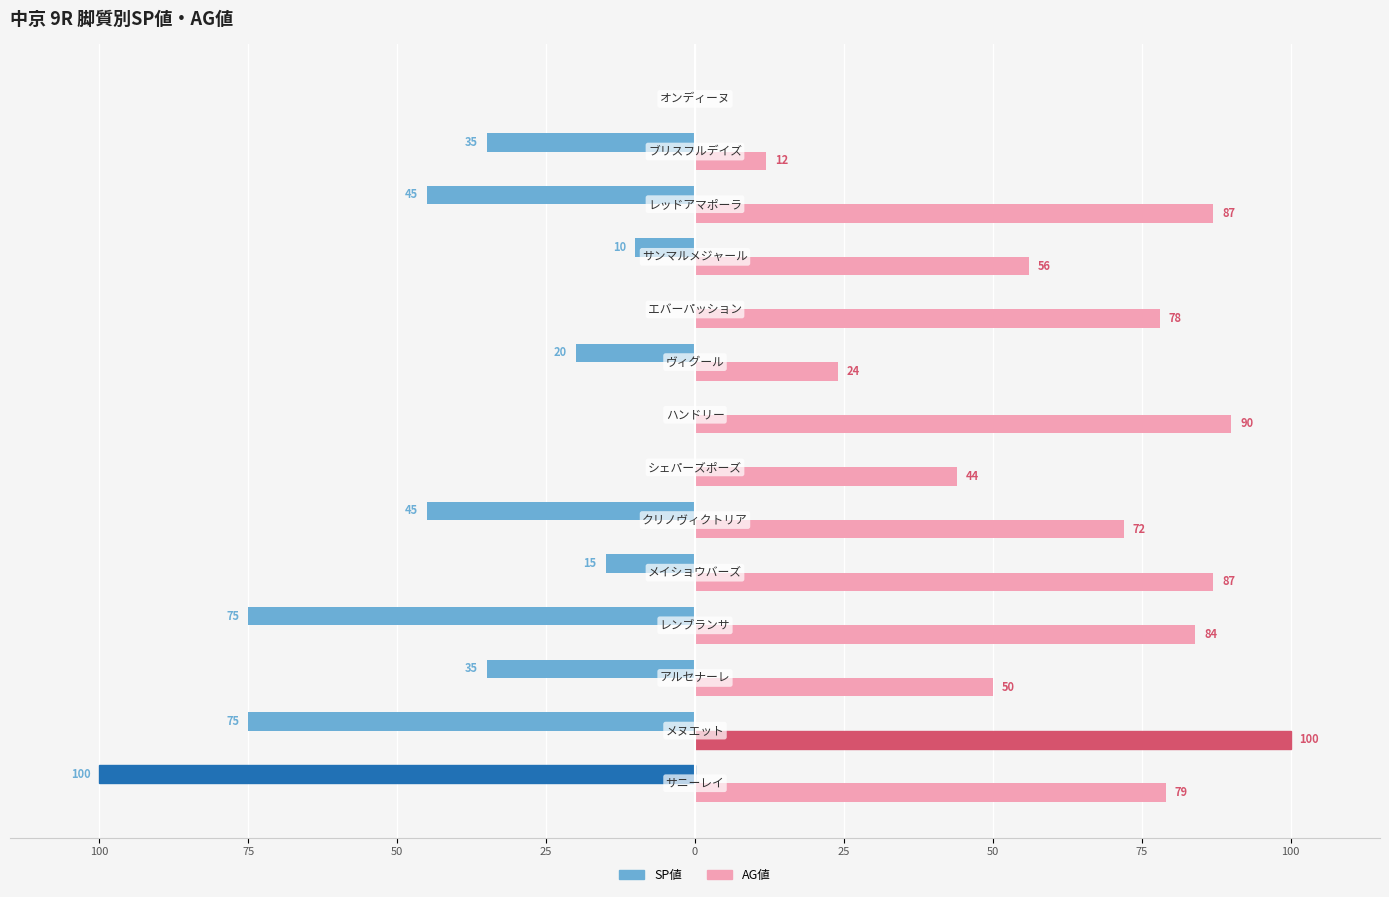

Which series has the largest range (max minus min)?

SP値